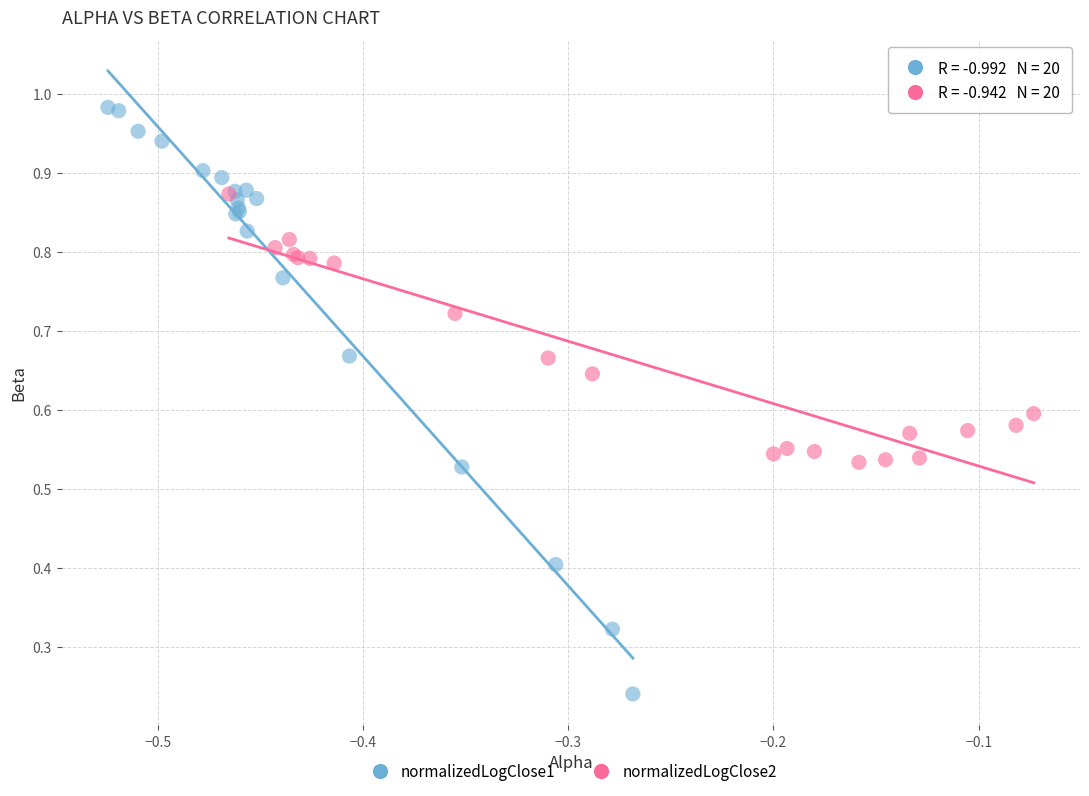

What are all the series names shown in the legend?

normalizedLogClose1, normalizedLogClose2